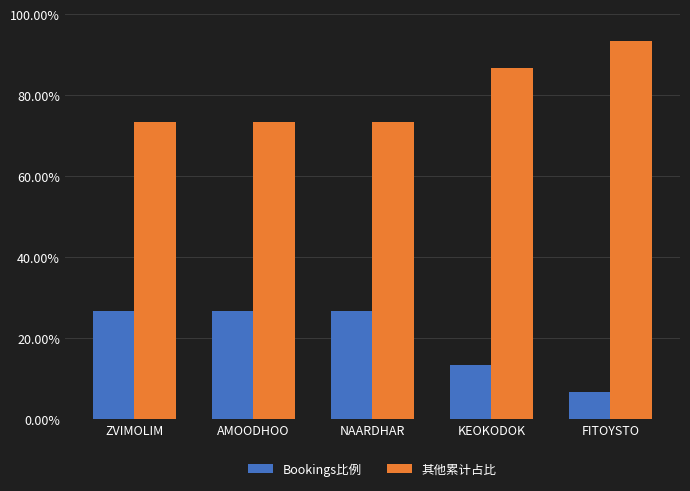

Are the bars grouped side by side (vs. stacked)?

Yes